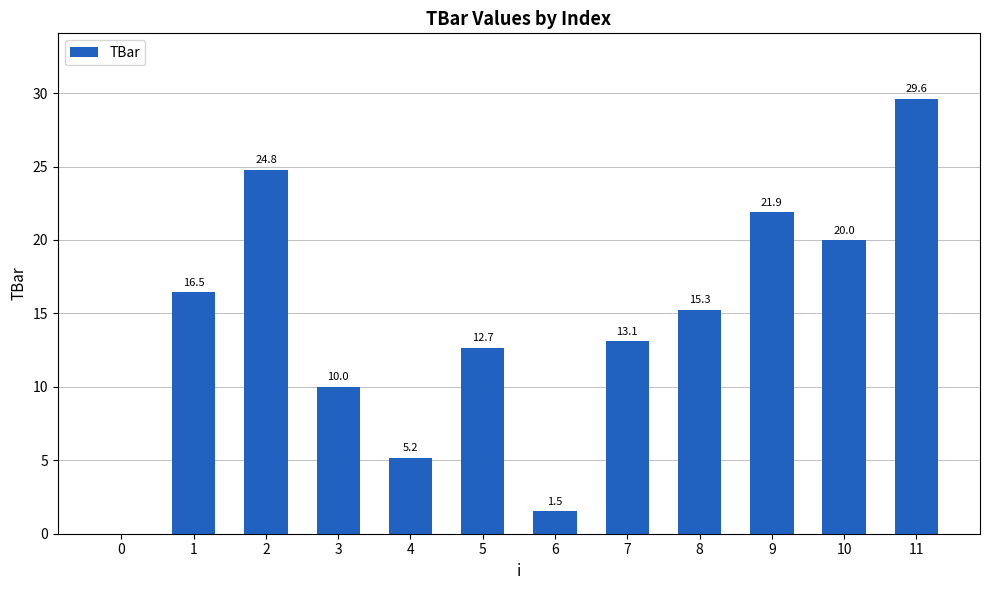

How many data points are above 15?

6